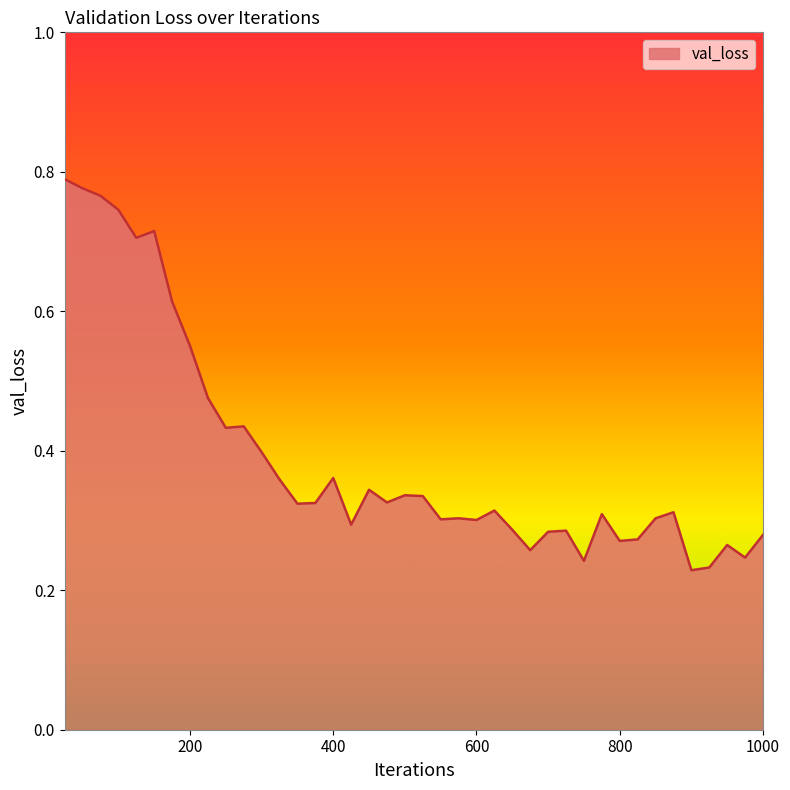

What is the value of the 40th point from the left?

0.3